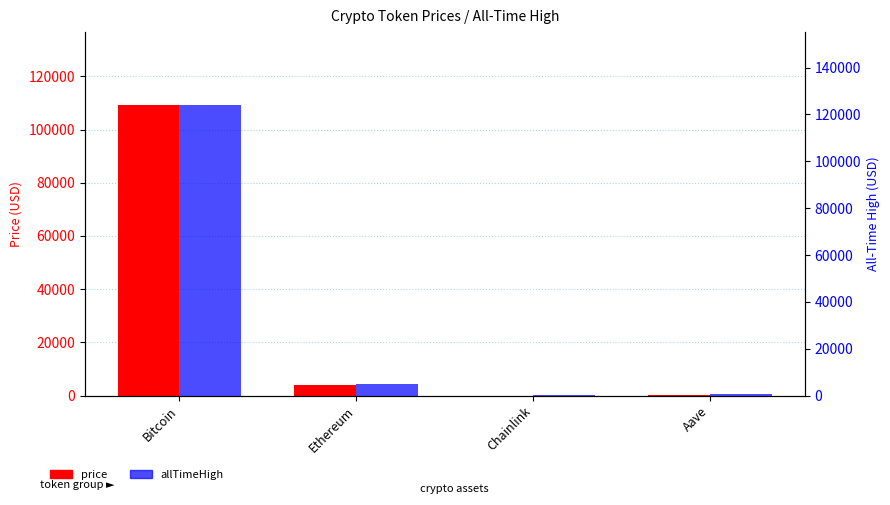

List the series in order of their peak value, highest first.

allTimeHigh, price